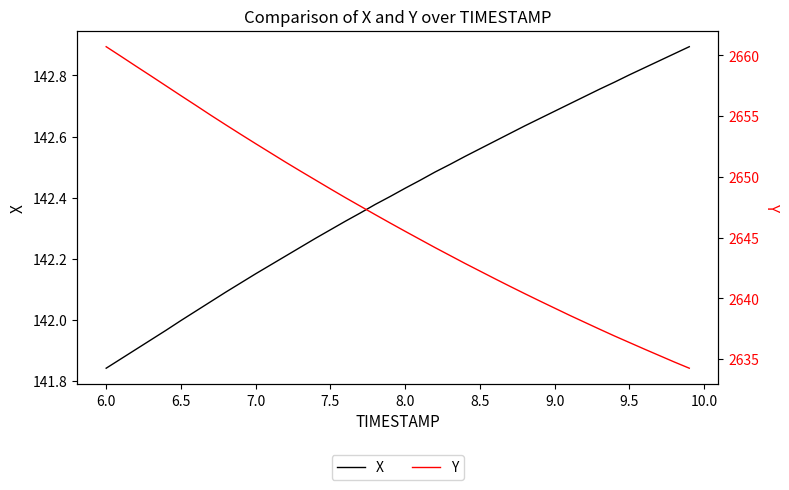

Is it true that X equals 142.3 at 7.5?

True